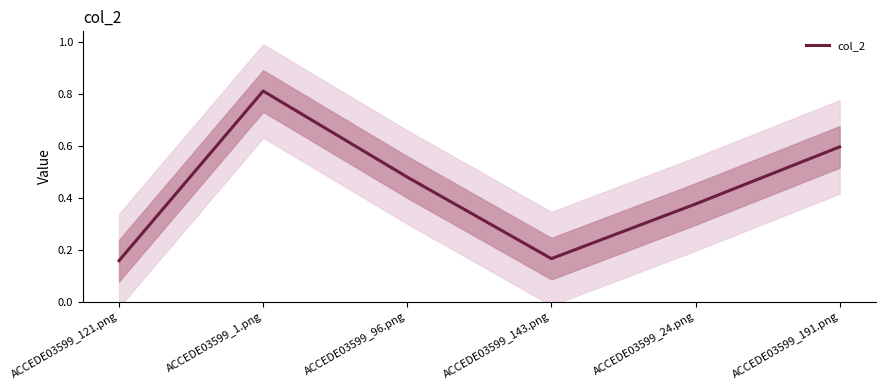

Reading left to right, transcribe all the data shown in this chart.

0.2	0.8	0.5	0.2	0.4	0.6